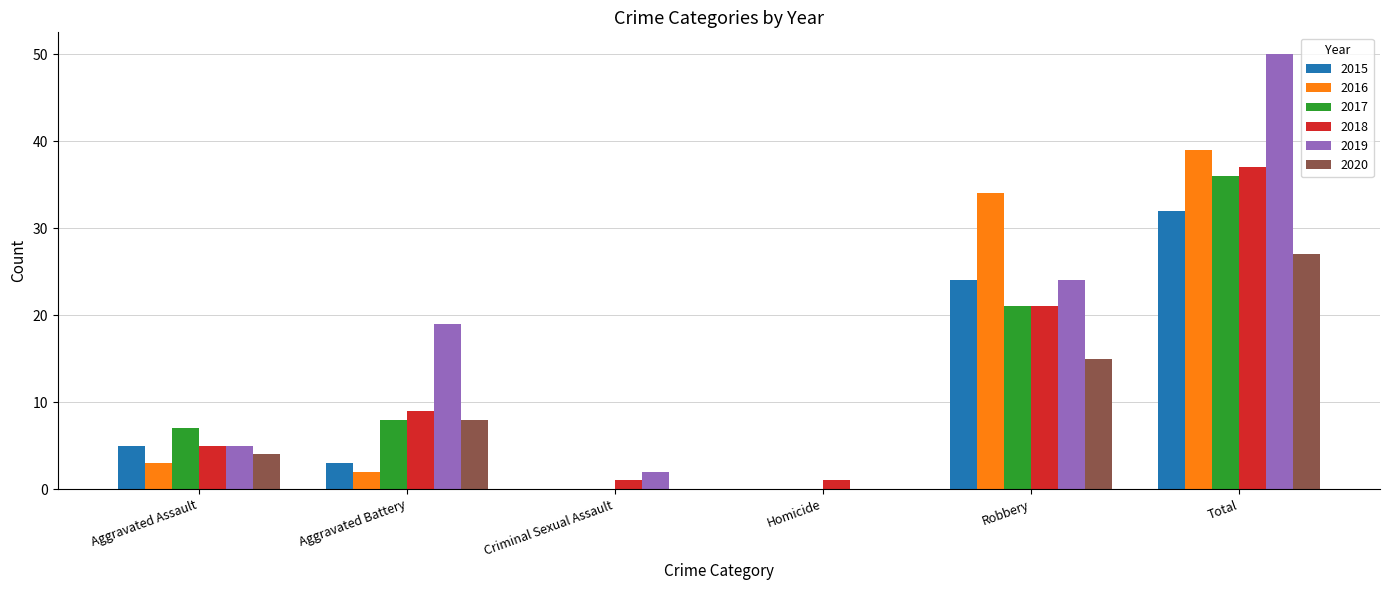

Which series changed the most between Aggravated Assault and Robbery?

2016